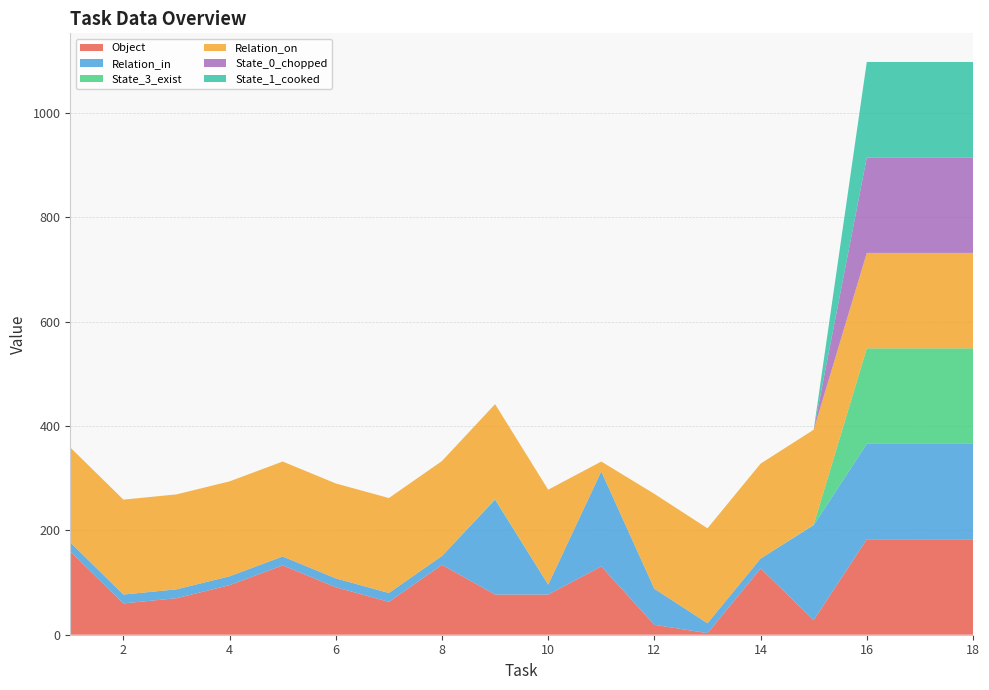

Reading left to right, what are all the values shown in this chart?

Object: 160	60	70	95	133	91	63	134	77	77	131	19	3	127	28	183	183	183
Relation_in: 17	17	17	17	17	17	17	17	182	19	182	69	19	19	182	183	183	183
State_3_exist: 0	0	0	0	0	0	0	0	1	0	0	0	0	0	1	183	183	183
Relation_on: 182	182	182	182	182	182	182	182	182	182	19	182	182	182	182	183	183	183
State_0_chopped: 0	0	0	0	0	0	0	0	0	0	0	0	0	0	0	183	183	183
State_1_cooked: 0	0	0	0	0	0	0	0	0	0	0	0	0	0	0	183	183	183